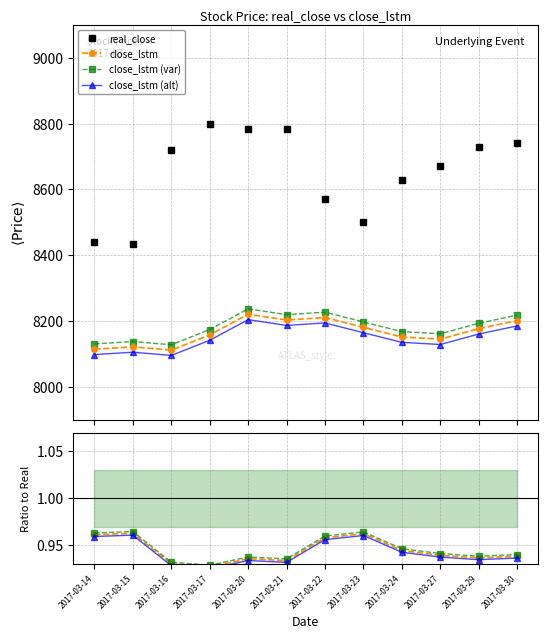

At which category does close_lstm (alt) reach its first local peak?

2017-03-15